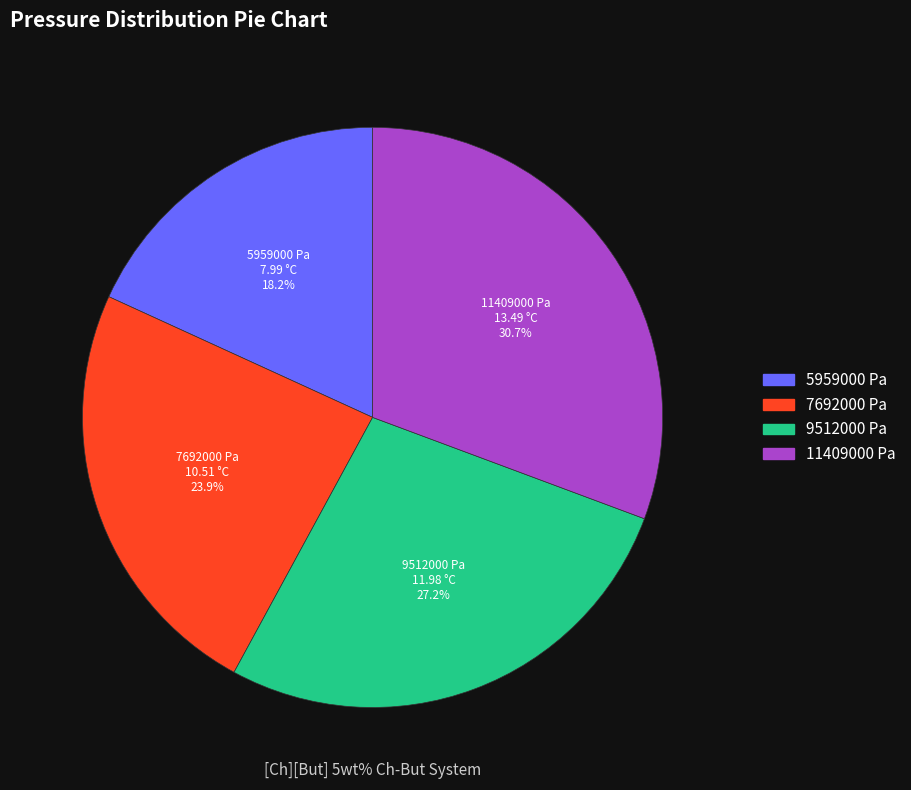

What portion of the pie excludes 11409000 Pa?

69.3%